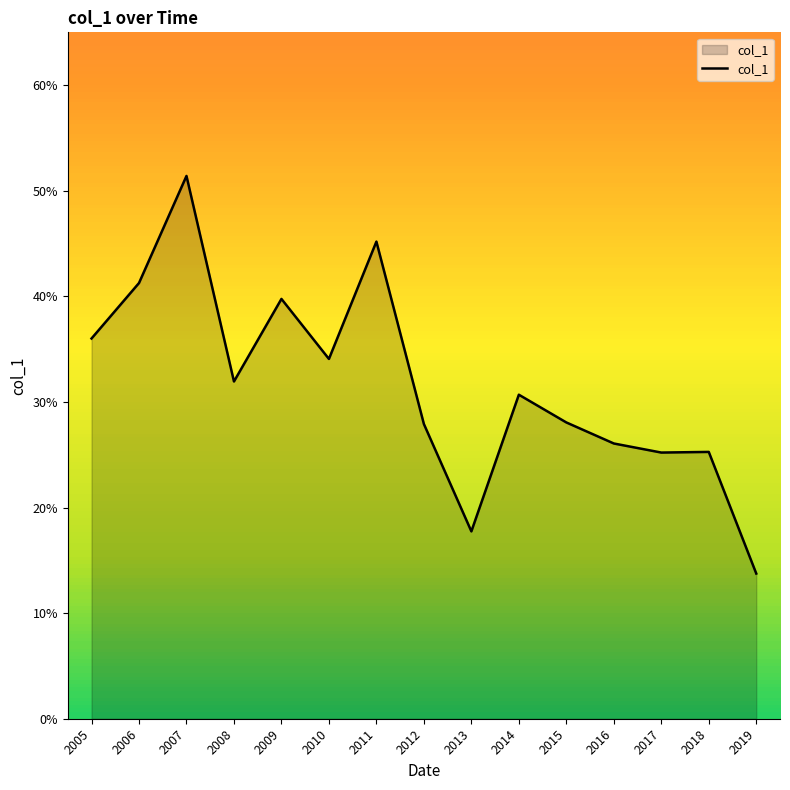

True or false: the data has more than 0 interior local peaks.

True